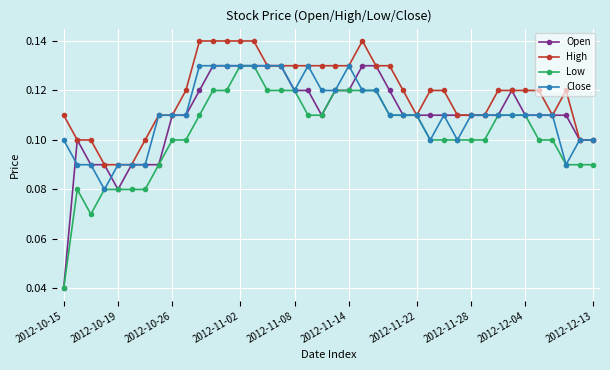

True or false: Close has more than 0 interior local peaks.

True